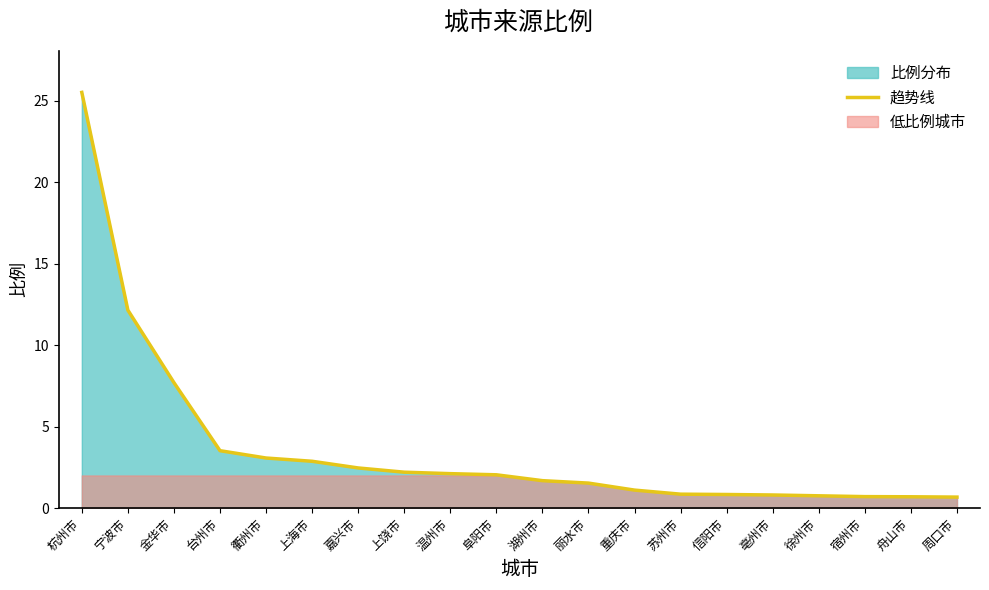

Rank the categories by value from lowest to highest.

周口市, 舟山市, 宿州市, 徐州市, 亳州市, 信阳市, 苏州市, 重庆市, 丽水市, 湖州市, 阜阳市, 温州市, 上饶市, 嘉兴市, 上海市, 衢州市, 台州市, 金华市, 宁波市, 杭州市